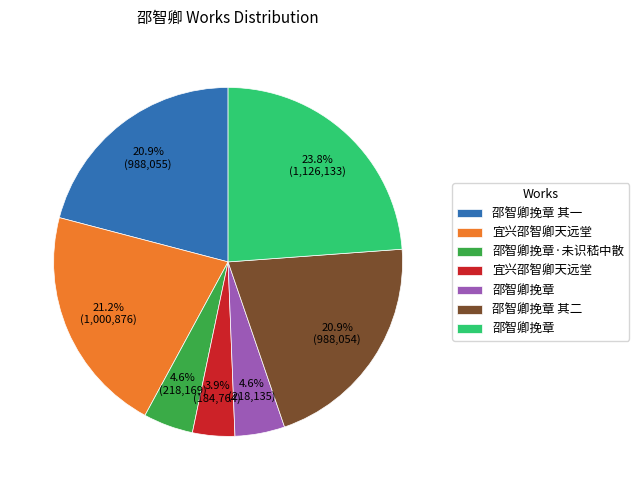

How many slices are in this pie chart?

7